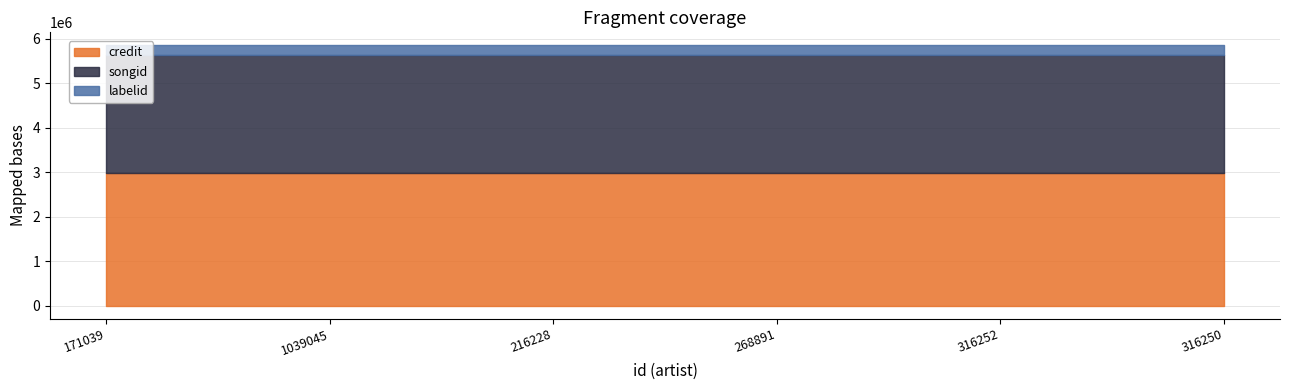

True or false: credit has more than 0 points higher than both neighbors.

False